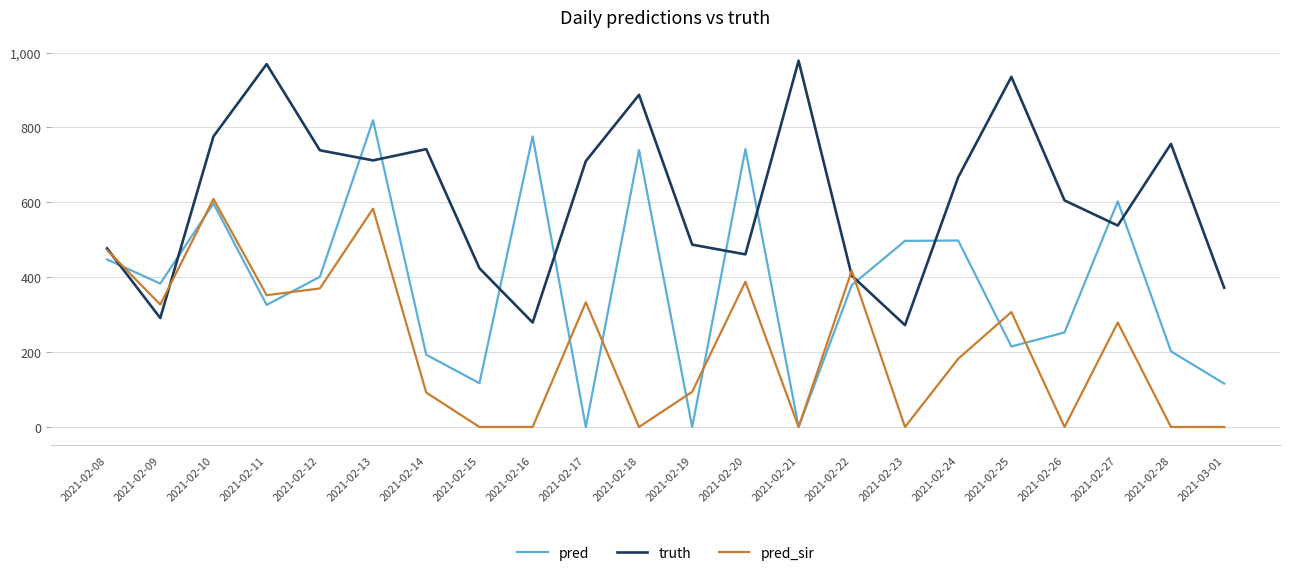

What is the difference between the highest and lowest values at 2021-02-10?

179.0